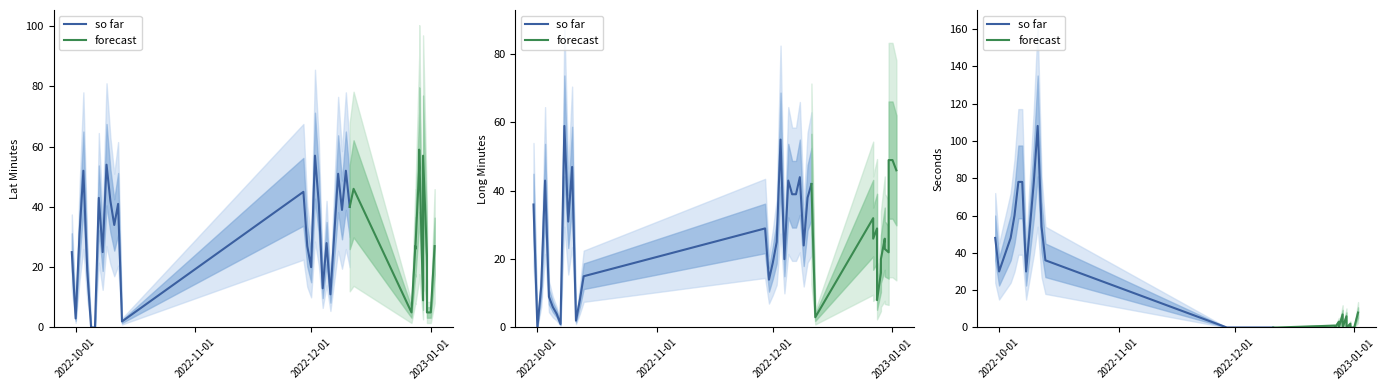

What is the difference between the maximum and second lowest values in the long (minutes) series?

58